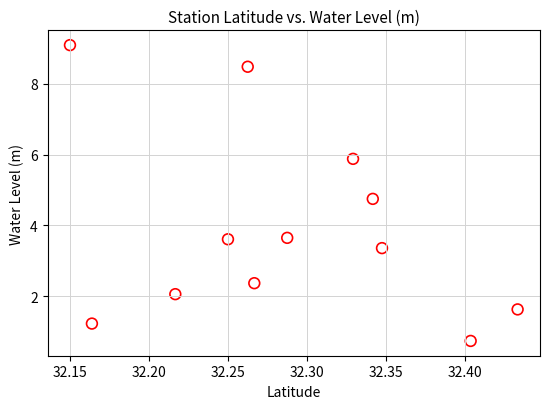

What is the average X value?

32.3